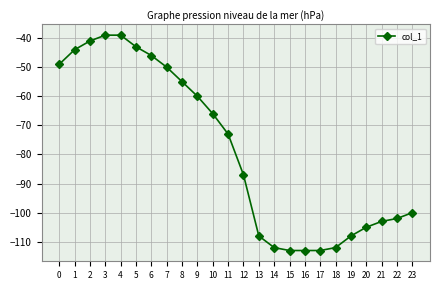

Count the number of categories in the chart.

24